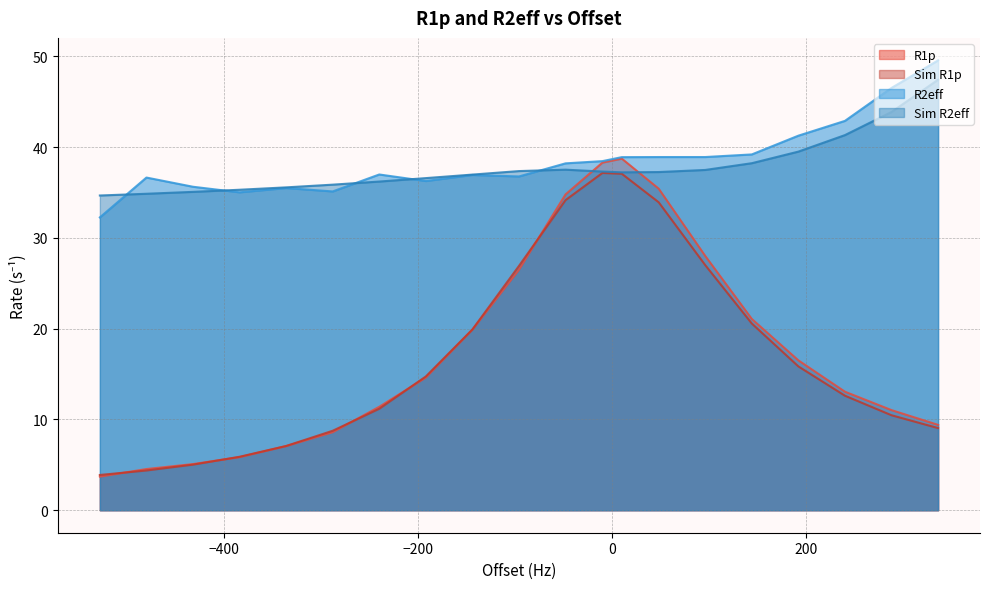

What is the sum of all R1p values?

353.6